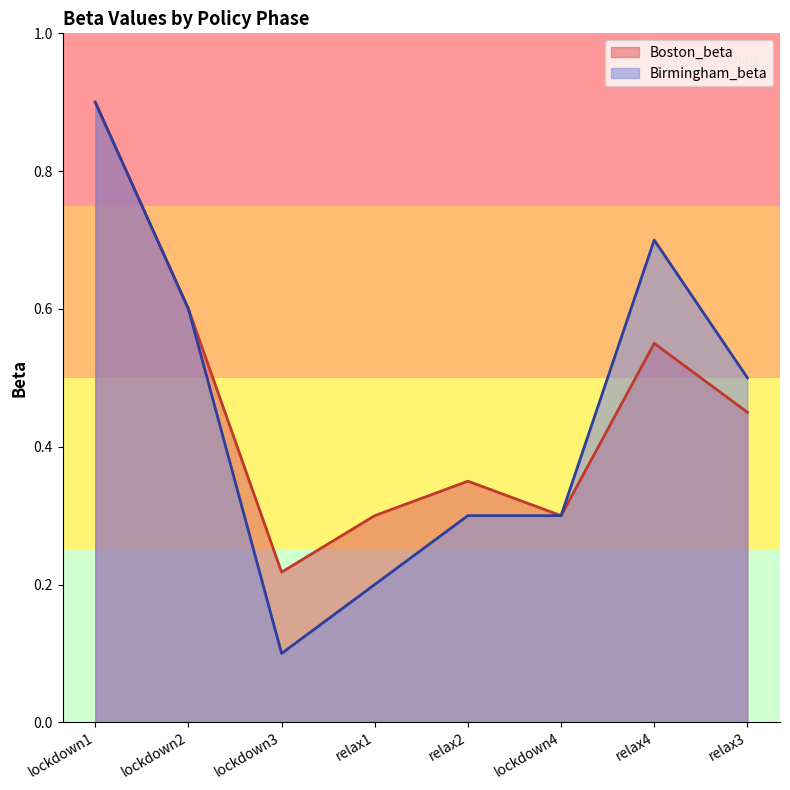

At lockdown1, list the series in order from largest to smallest.

Boston_beta, Birmingham_beta